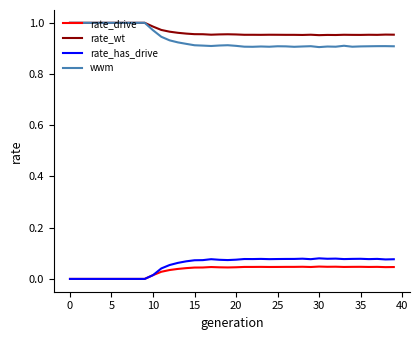

True or false: rate_wt has more than 1 points higher than both neighbors.

True